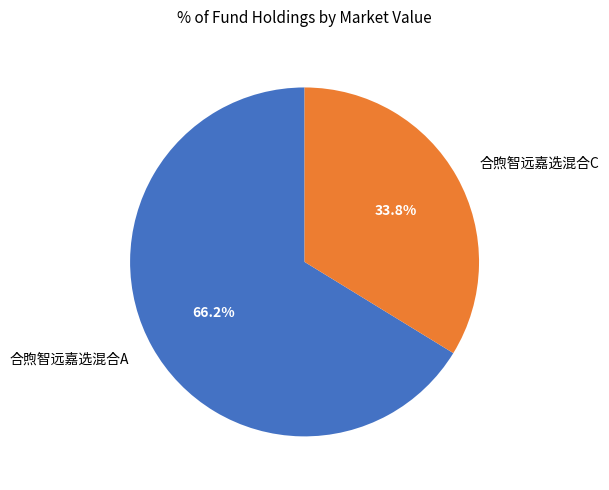

Is the sum of 合煦智远嘉选混合C and 合煦智远嘉选混合A greater than half?

Yes